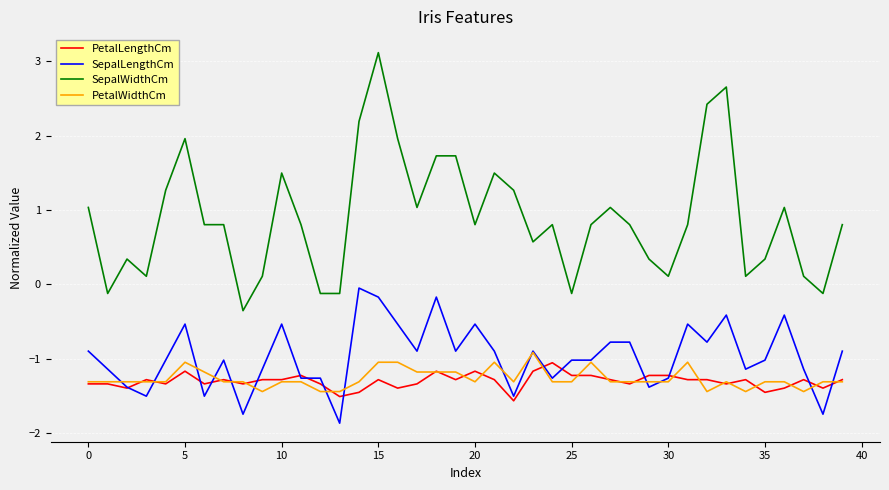

What is the minimum value shown in the chart?

-1.9